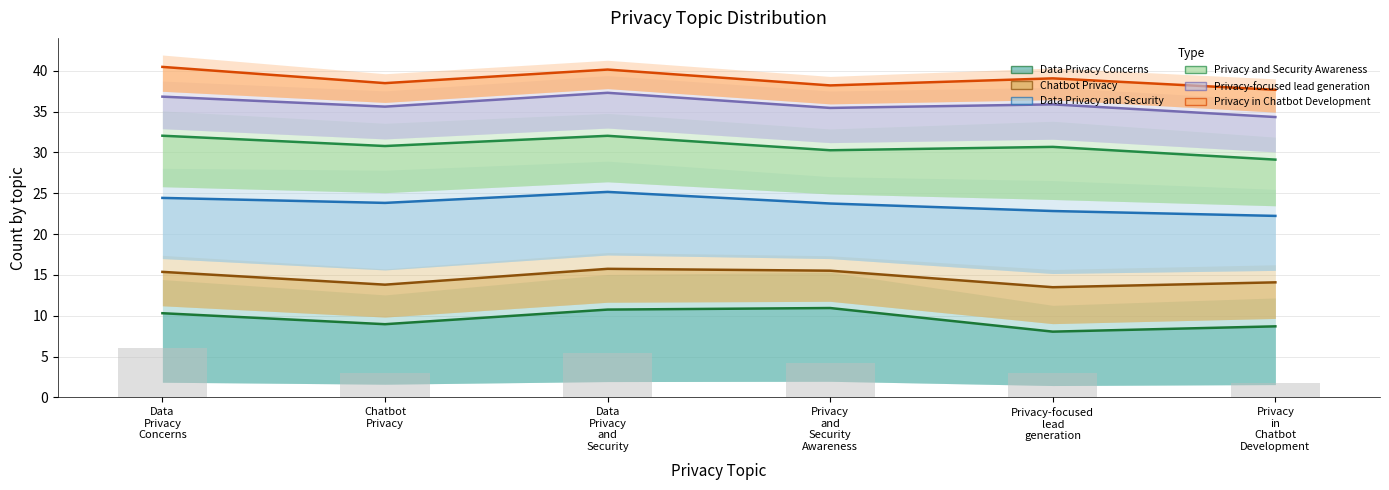

Reading left to right, what are all the values shown in this chart?

Data Privacy Concerns: 10.3	9.0	10.8	10.9	8.0	8.7
Chatbot Privacy: 15.4	13.8	15.7	15.5	13.5	14.1
Data Privacy and Security: 24.4	23.8	25.2	23.7	22.8	22.2
Privacy and Security Awareness: 32.0	30.8	32.0	30.3	30.7	29.1
Privacy-focused lead generation: 36.8	35.6	37.3	35.4	35.9	34.3
Privacy in Chatbot Development: 40.5	38.5	40.1	38.2	39.1	37.7